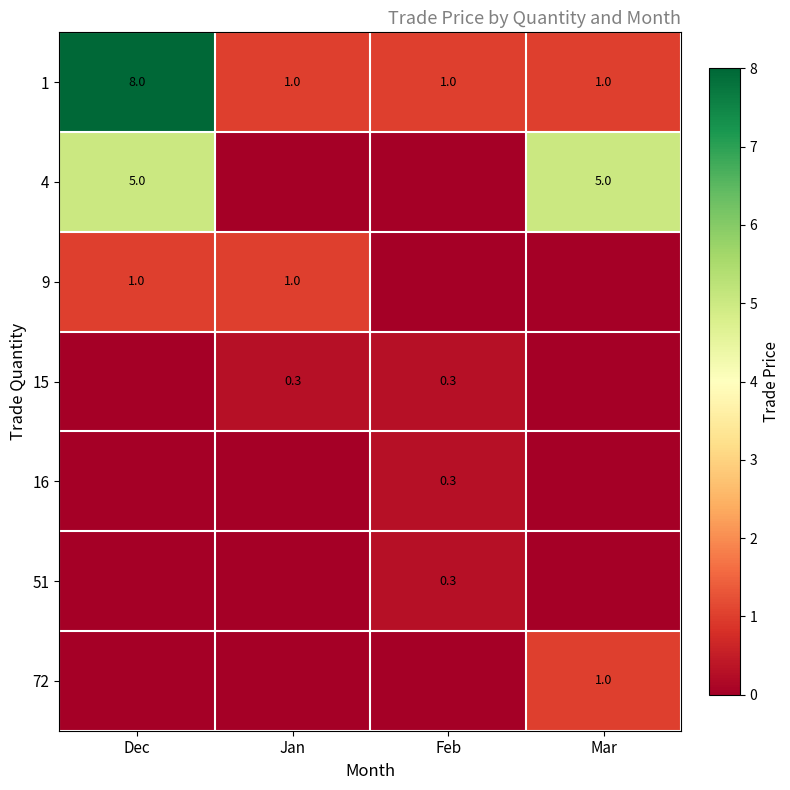

The value of 72 at Mar is 1.0. True or false?

True